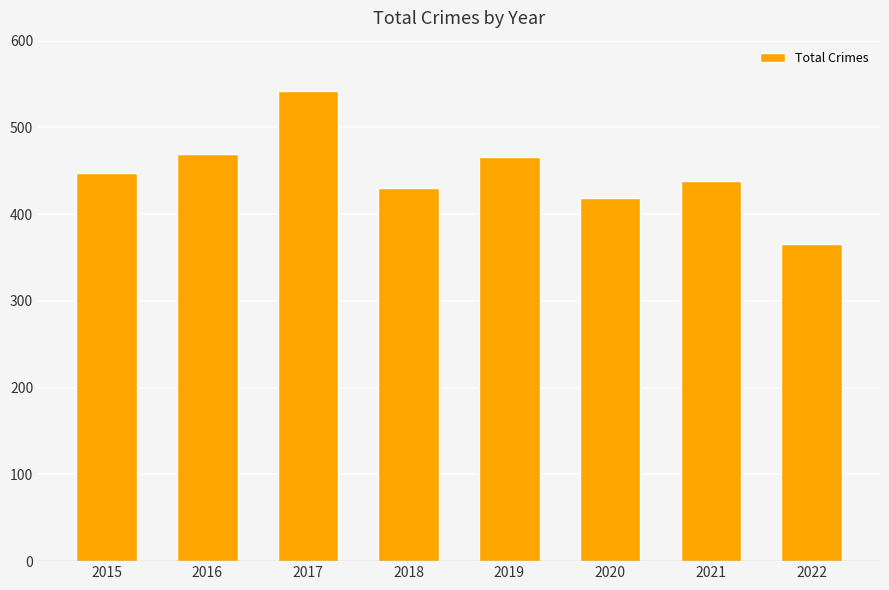

How many categories are shown in the chart?

8